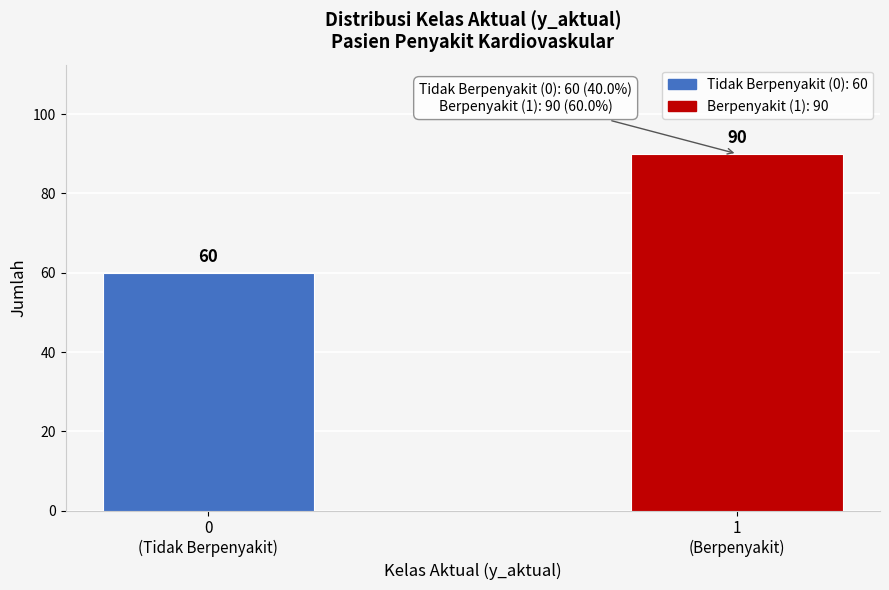

Reading right to left, extract all data points from this chart.

90	60